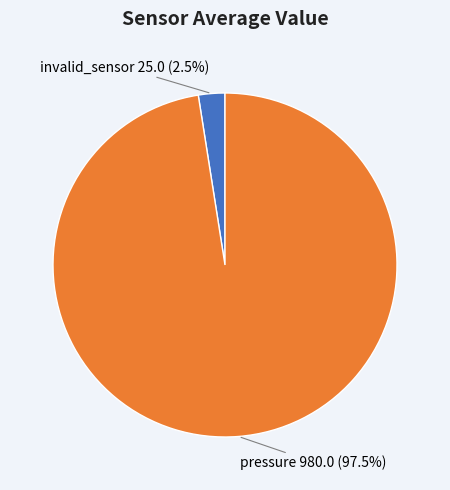

Is there a majority slice in this chart?

Yes